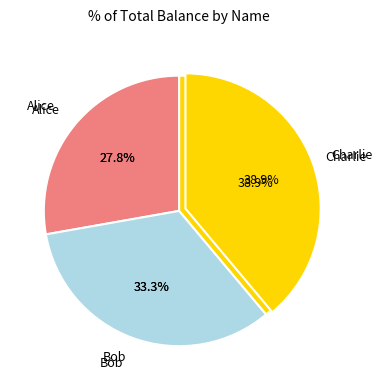

Approximately how many times larger is the value at Bob compared to Alice?

1.2